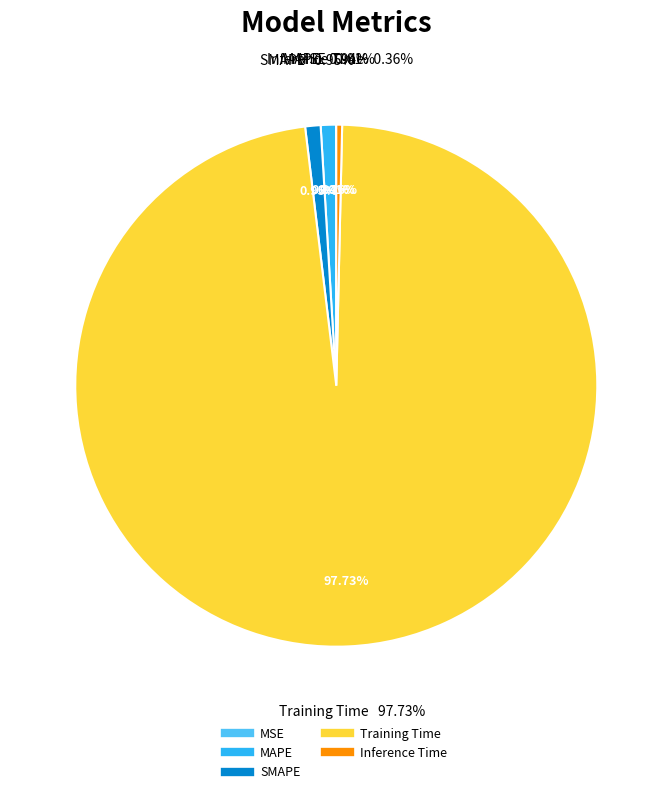

Does Training Time represent more than half of the total?

Yes